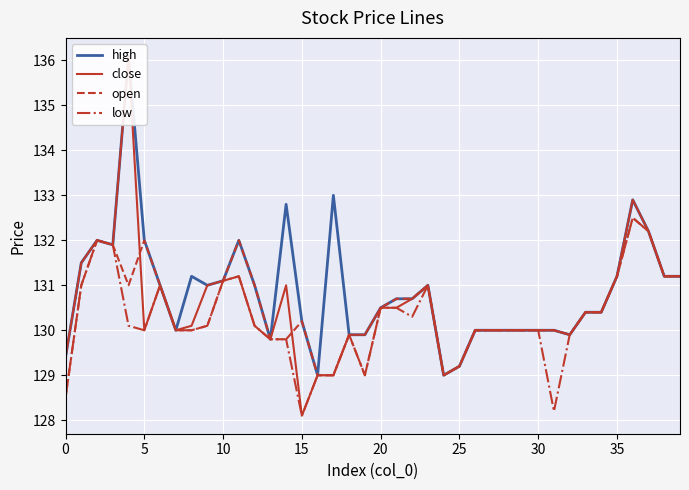

What is the value of the high point at the 17th from the left?

129.0